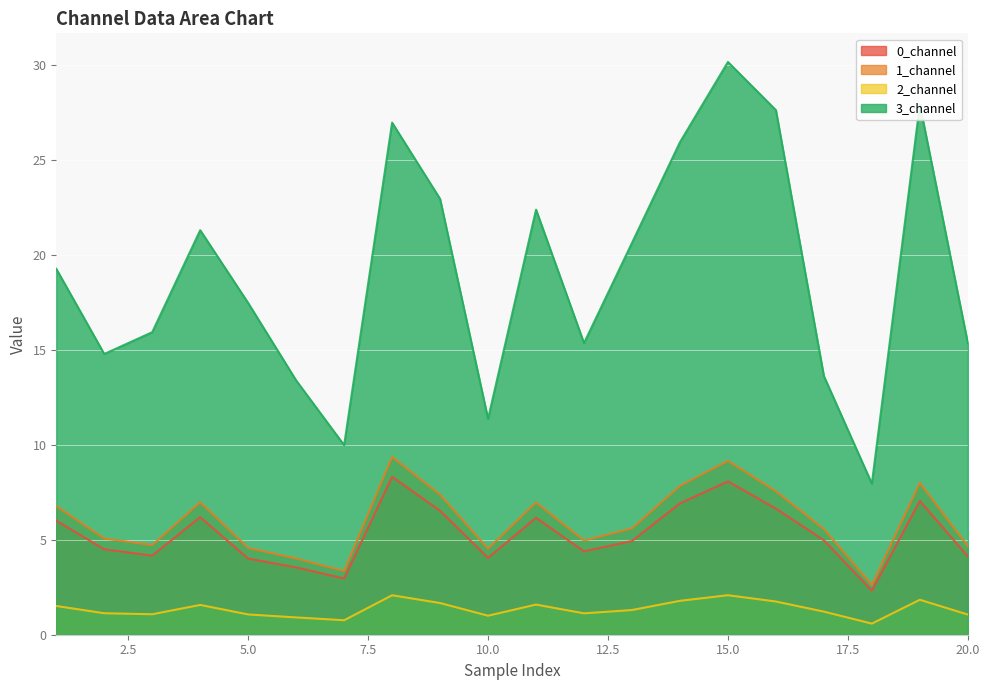

Reading left to right, extract all data points from this chart.

0_channel: 1=6.0	2=4.5	3=4.2	4=6.2	5=4.0	6=3.5	7=3.0	8=8.3	9=6.5	10=4.0	11=6.2	12=4.4	13=4.9	14=6.9	15=8.1	16=6.6	17=5.0	18=2.3	19=7.0	20=4.1
1_channel: 1=6.8	2=5.1	3=4.7	4=7.0	5=4.6	6=4.0	7=3.4	8=9.4	9=7.4	10=4.5	11=7.0	12=5.0	13=5.6	14=7.8	15=9.2	16=7.6	17=5.6	18=2.6	19=8.0	20=4.7
2_channel: 1=1.5	2=1.1	3=1.1	4=1.6	5=1.1	6=0.9	7=0.8	8=2.1	9=1.7	10=1.0	11=1.6	12=1.1	13=1.3	14=1.8	15=2.1	16=1.7	17=1.2	18=0.6	19=1.8	20=1.1
3_channel: 1=19.3	2=14.8	3=15.9	4=21.3	5=17.5	6=13.4	7=10.0	8=27.0	9=23.0	10=11.4	11=22.4	12=15.4	13=20.6	14=25.9	15=30.2	16=27.6	17=13.6	18=8.0	19=27.9	20=15.4